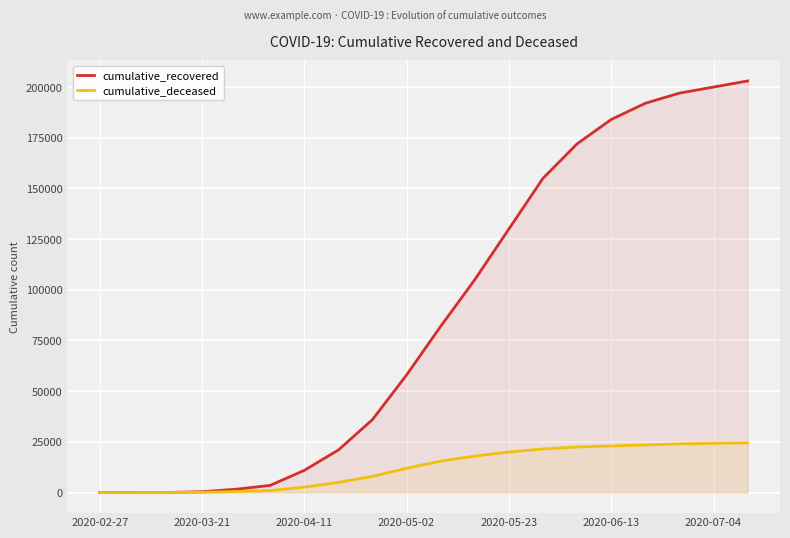

List the series in order of their overall mean, highest first.

cumulative_recovered, cumulative_deceased